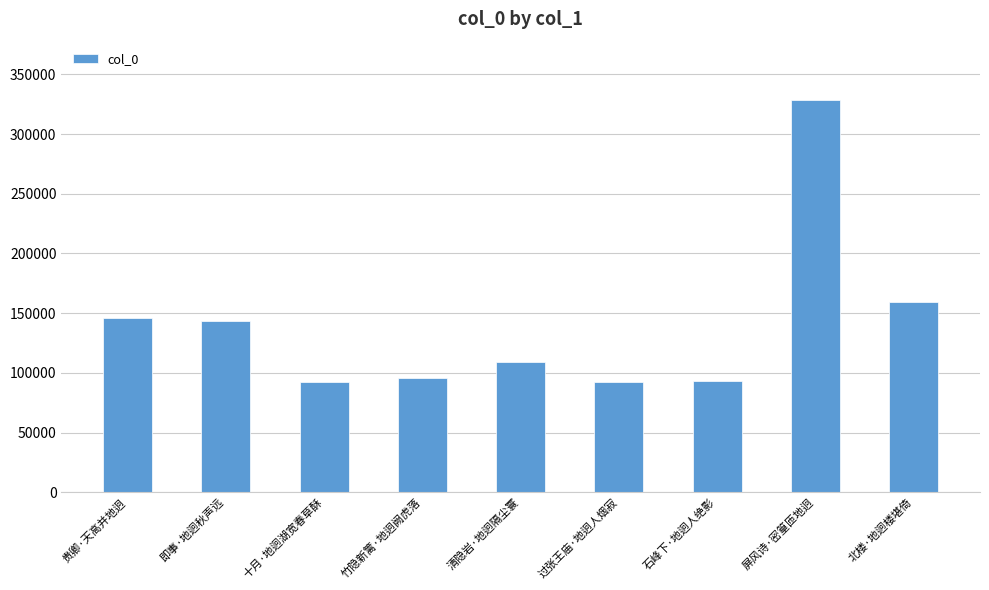

What is the change in value from 贵卿·天高并地迥 to 石峰下·地迥人绝影?

-53160